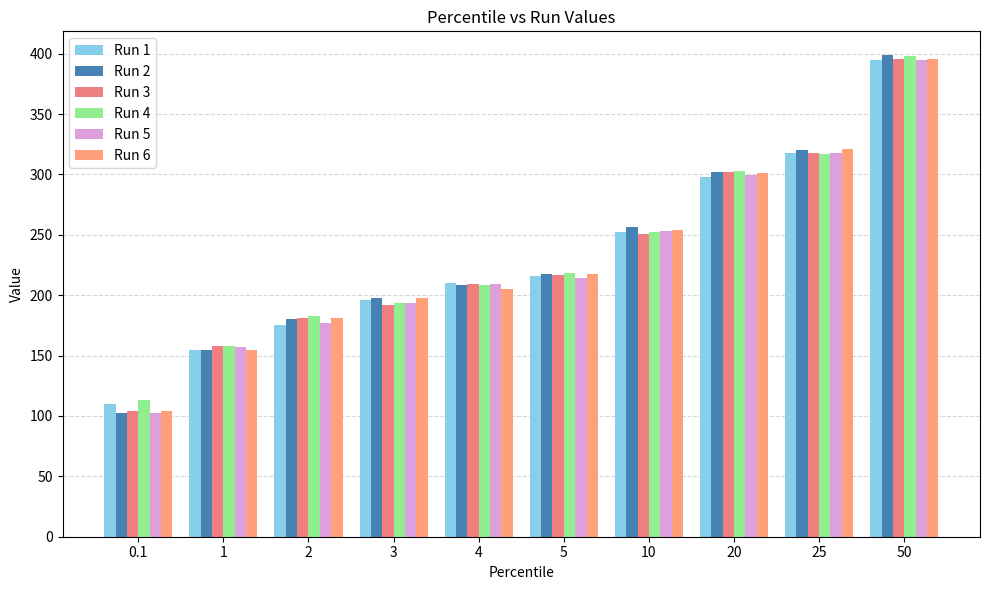

Is the value of Run 3 at 50 greater than the value of Run 5 at 3?

Yes